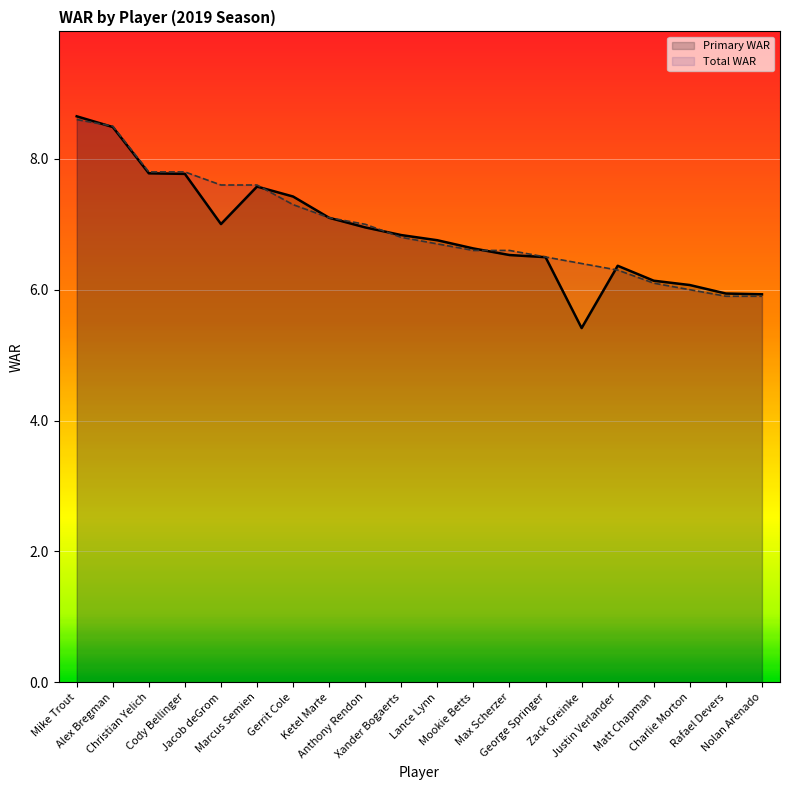

What is the sum of the Primary WAR values at Mookie Betts and Justin Verlander?

13.0